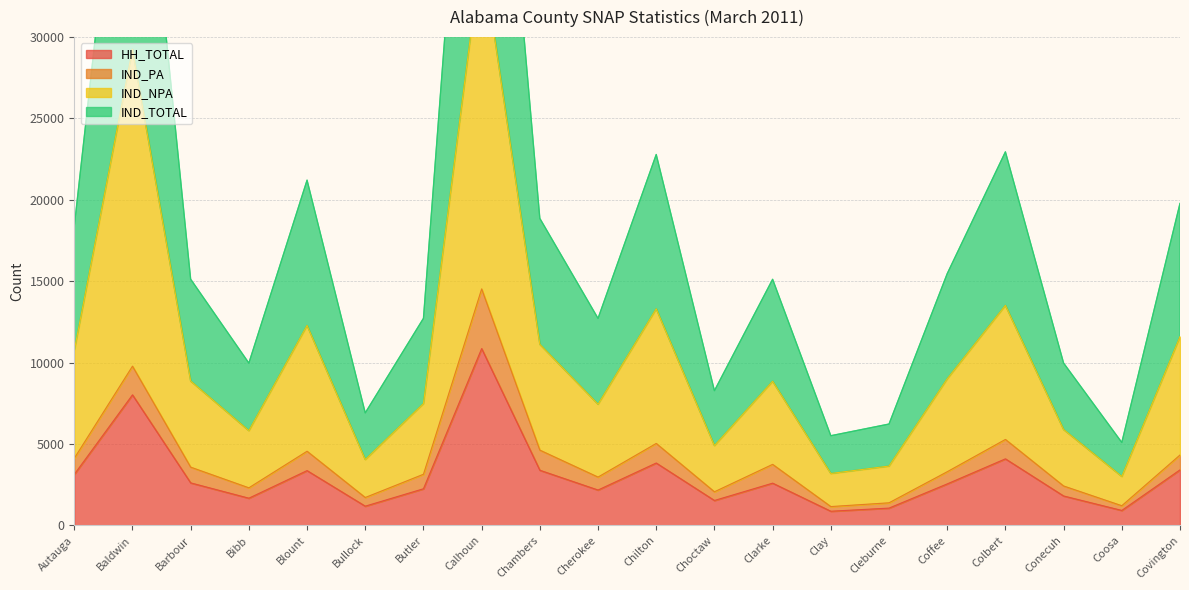

At which label does IND_NPA reach its minimum?

Coosa